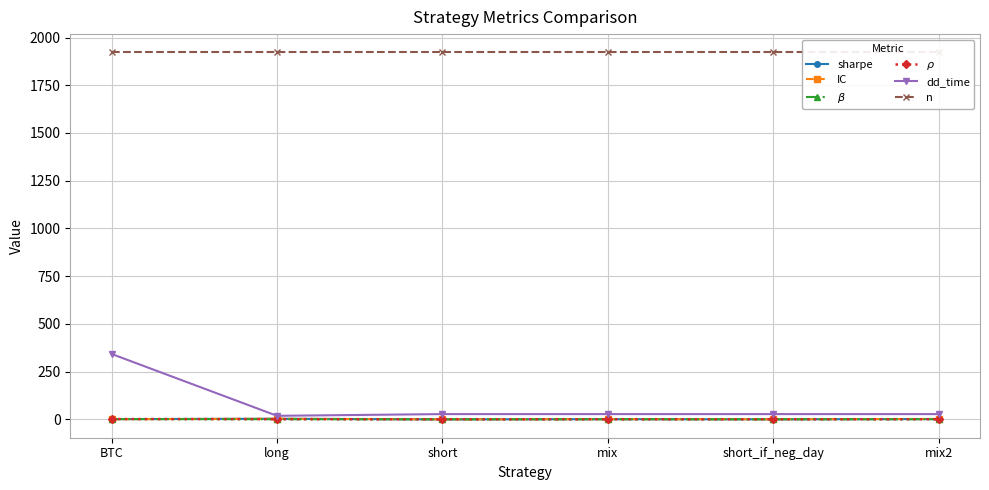

At which category does IC reach its first local valley?

short